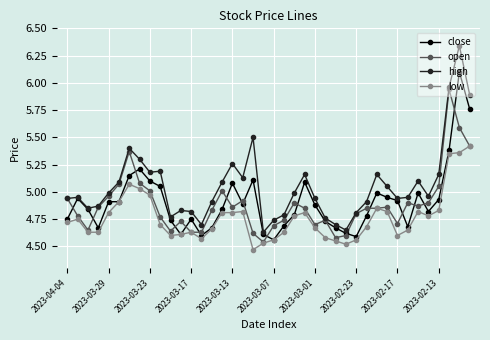

True or false: low and high cross at least once.

False